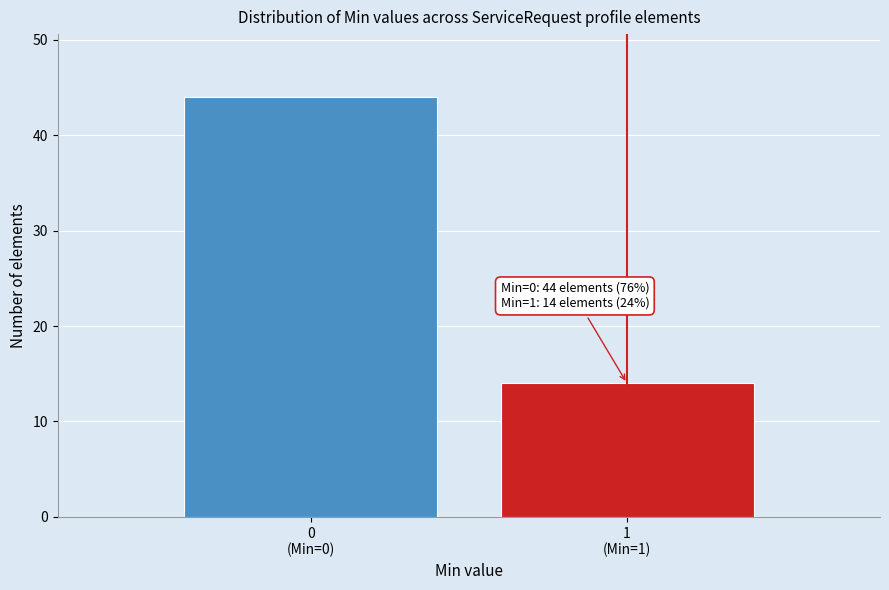

Reading left to right, list all the values displayed in this chart.

44	14